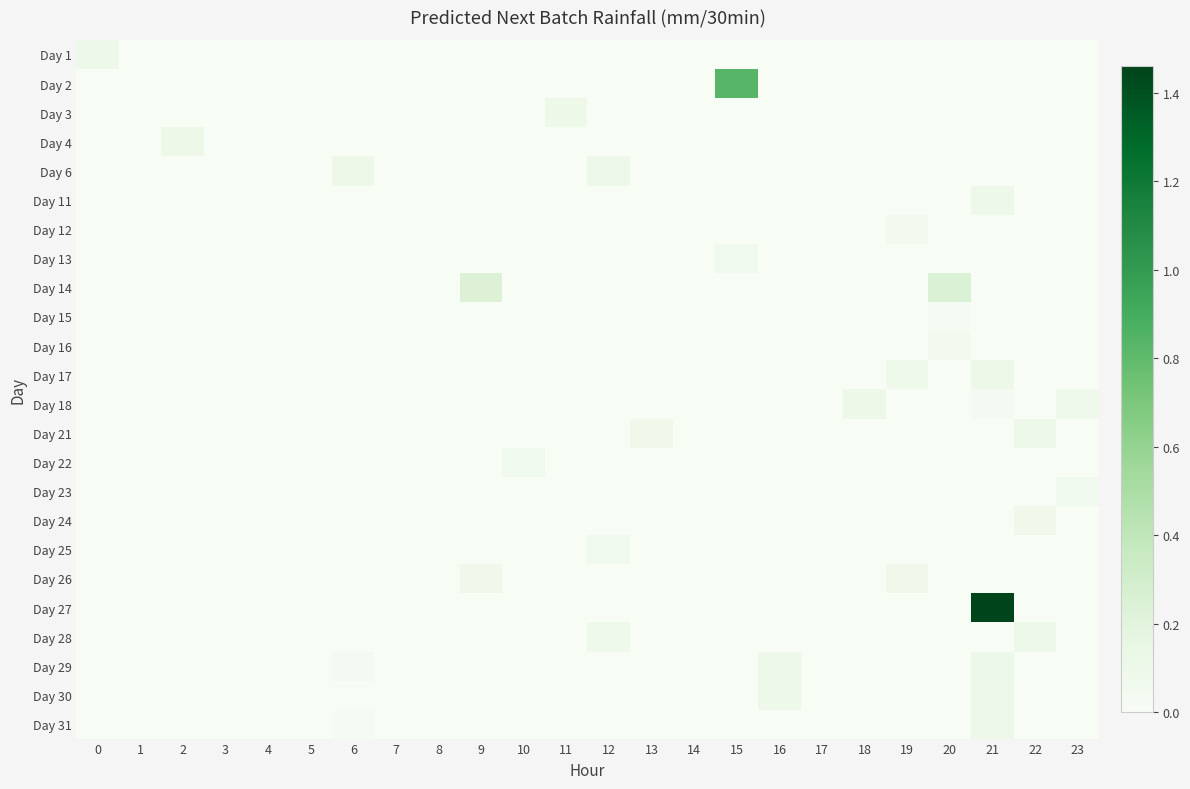

At which category is the sum across all series the highest?

21